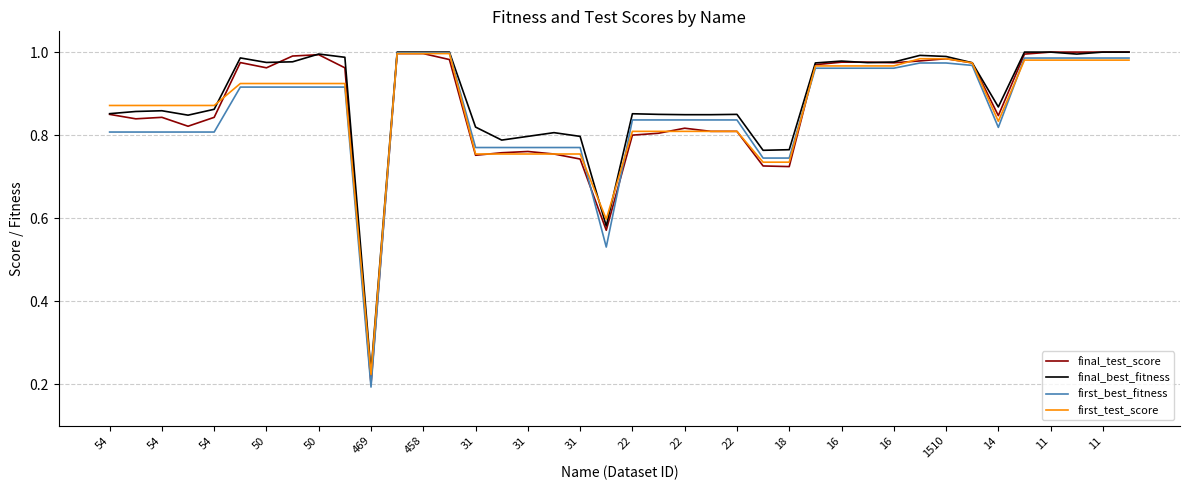

Does the chart have visible grid lines?

Yes